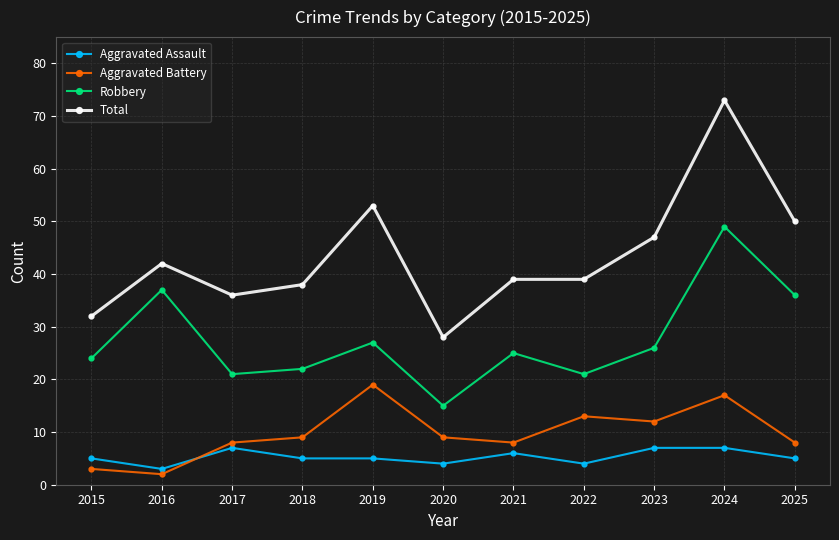

True or false: Aggravated Battery has more than 1 interior local peaks.

True